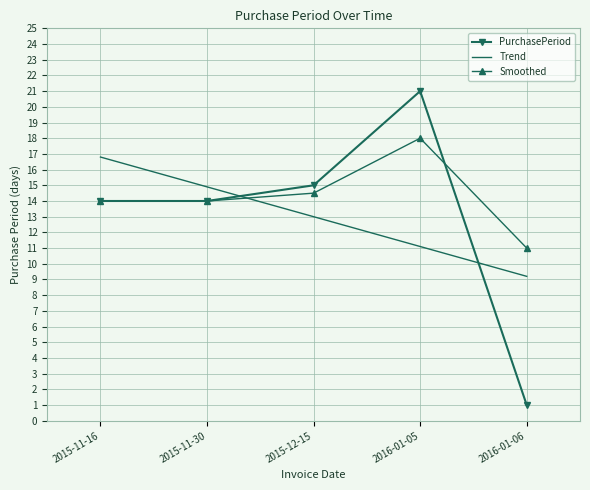

What are all the series names shown in the legend?

PurchasePeriod, Trend, Smoothed